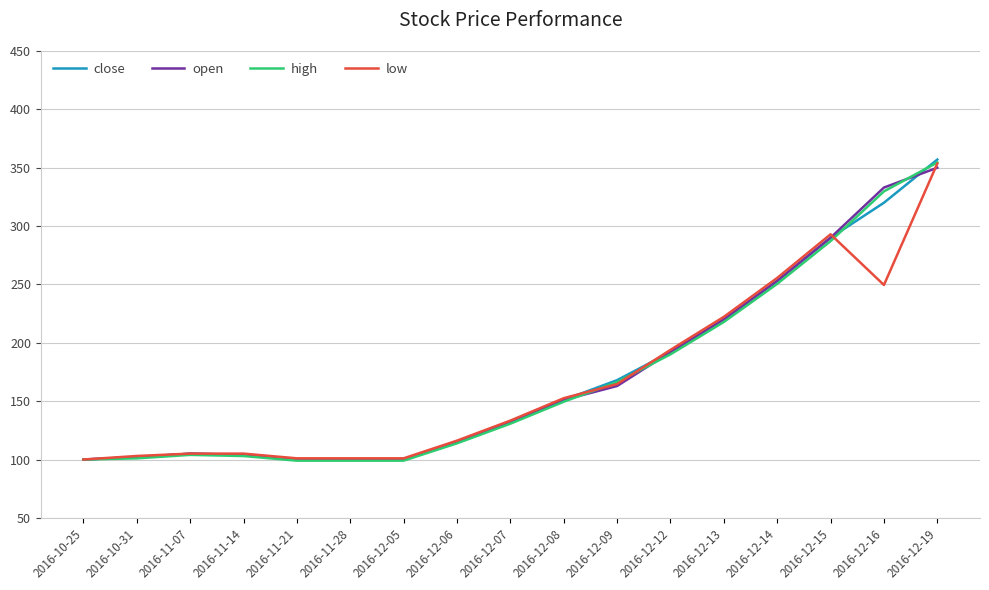

What is the sum of all low values?

2850.7